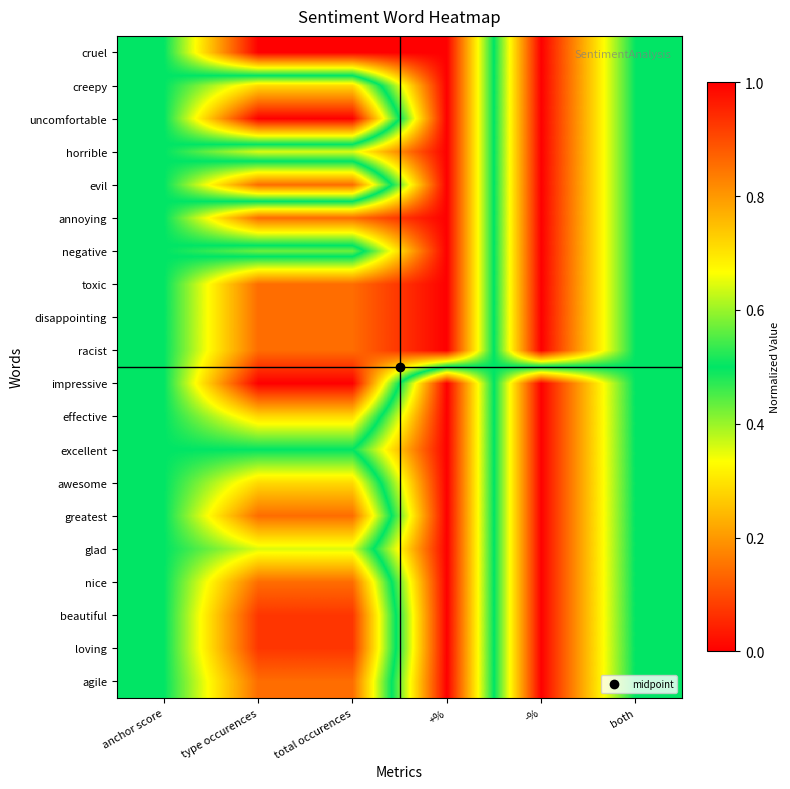

What is the difference between the highest and lowest values at total occurences?

1.0